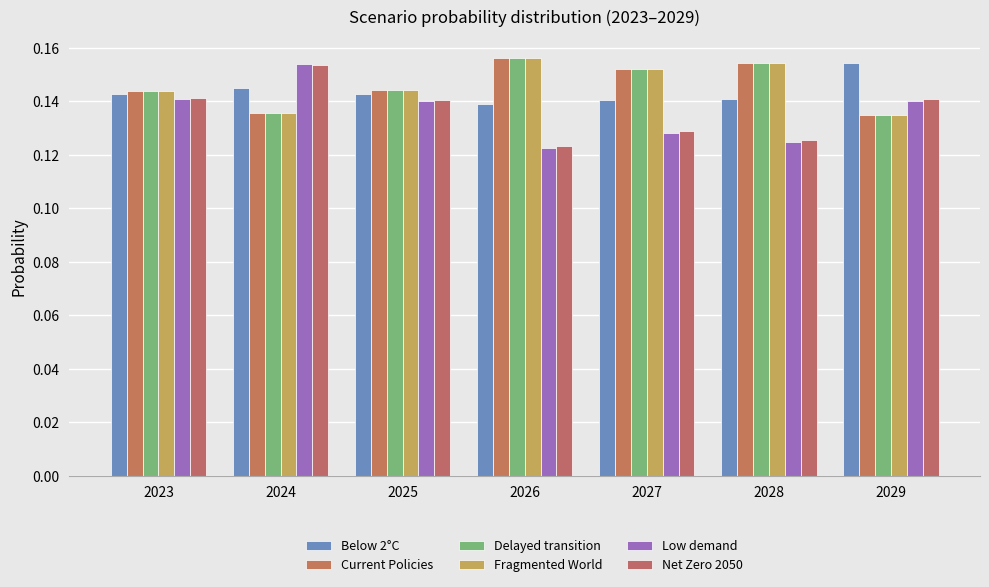

Reading left to right, extract all data points from this chart.

Below 2°C: 0.1	0.1	0.1	0.1	0.1	0.1	0.2
Current Policies: 0.1	0.1	0.1	0.2	0.2	0.2	0.1
Delayed transition: 0.1	0.1	0.1	0.2	0.2	0.2	0.1
Fragmented World: 0.1	0.1	0.1	0.2	0.2	0.2	0.1
Low demand: 0.1	0.2	0.1	0.1	0.1	0.1	0.1
Net Zero 2050: 0.1	0.2	0.1	0.1	0.1	0.1	0.1